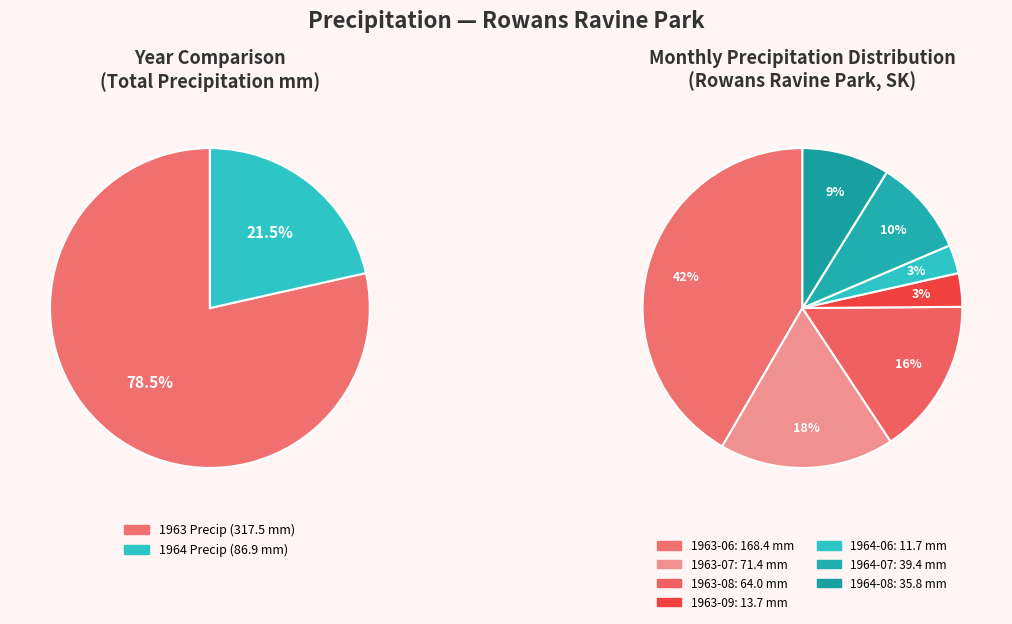

Is there a majority slice in this chart?

No